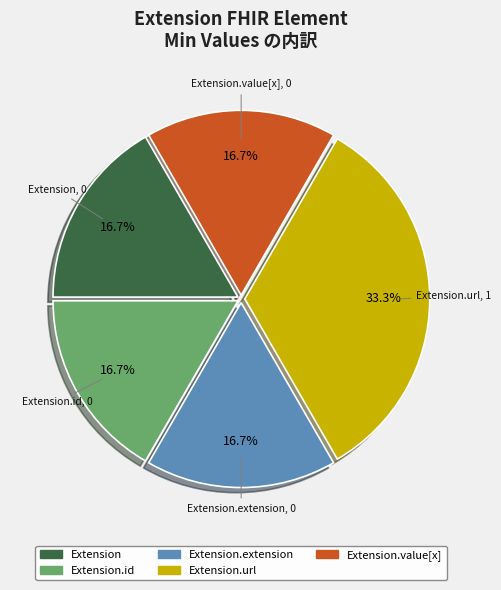

Is there a majority slice in this chart?

No